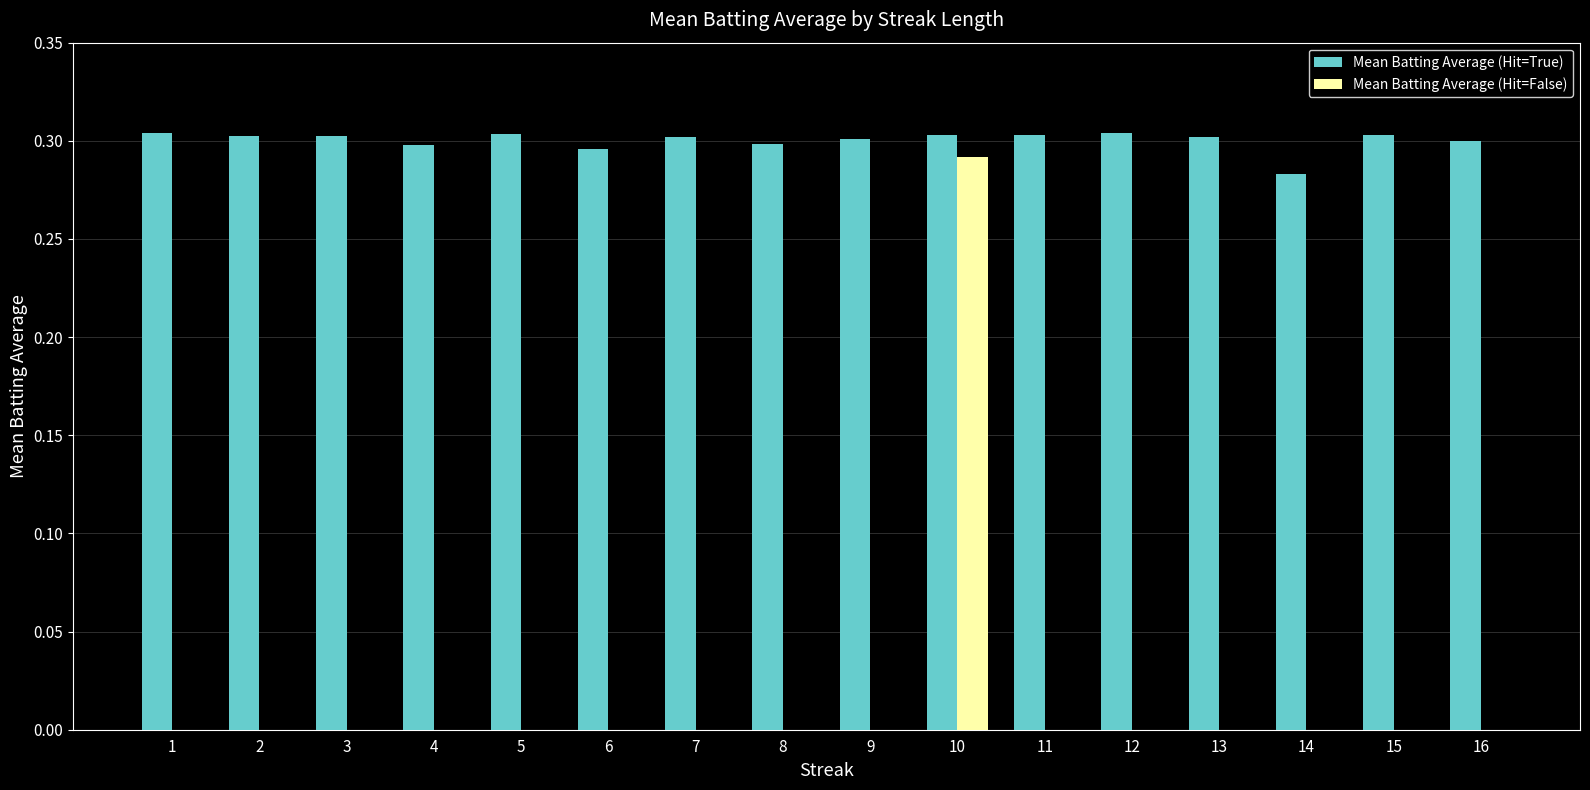

True or false: Mean Batting Average (Hit=True) has a value of 0.3 at 12.

True